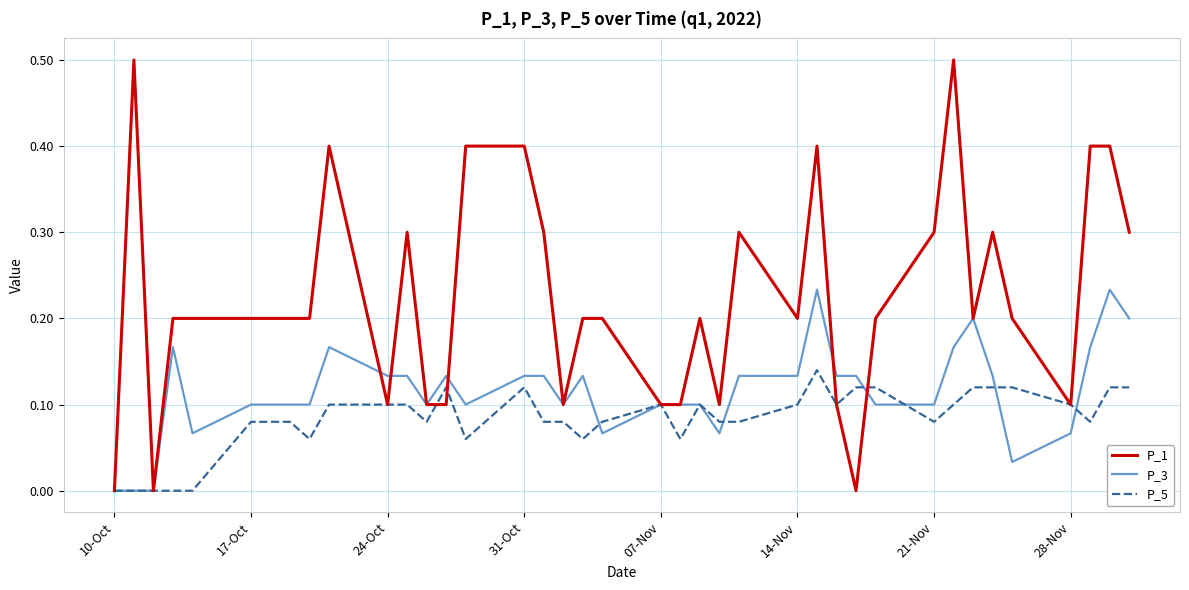

Which series has the largest total across all categories?

P_1